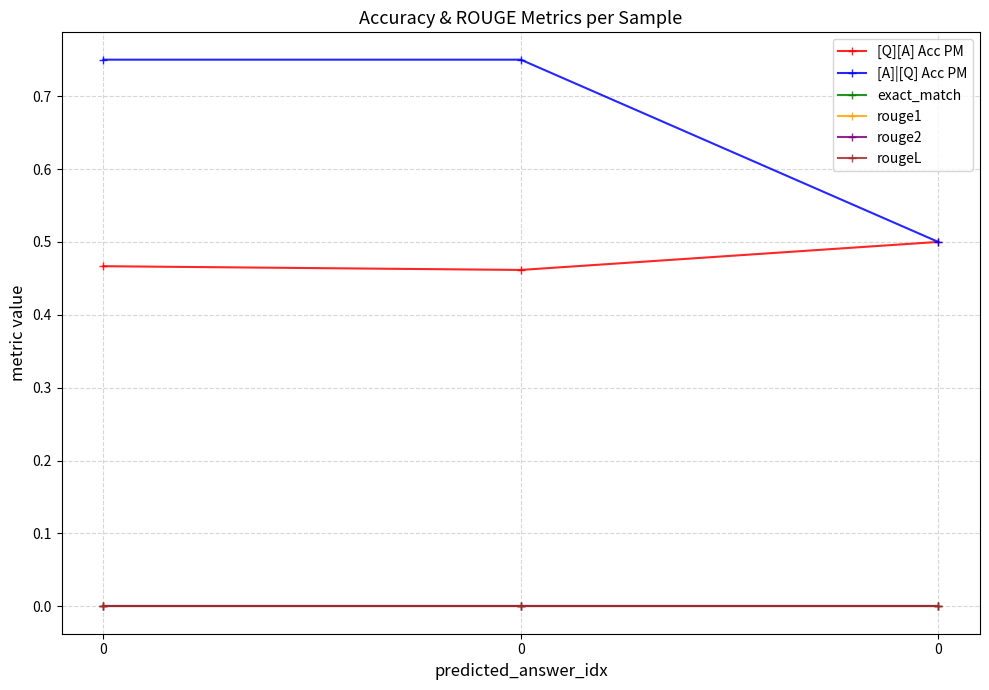

Is this an area chart (filled region under the line)?

No